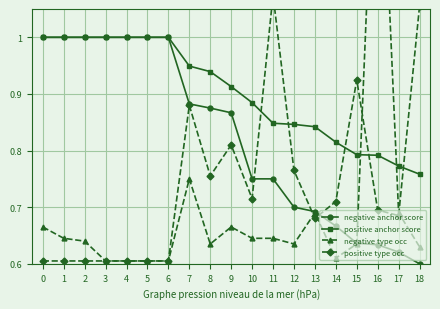

After their last crossing, which series has the higher values: positive anchor score or negative type occ?

positive anchor score